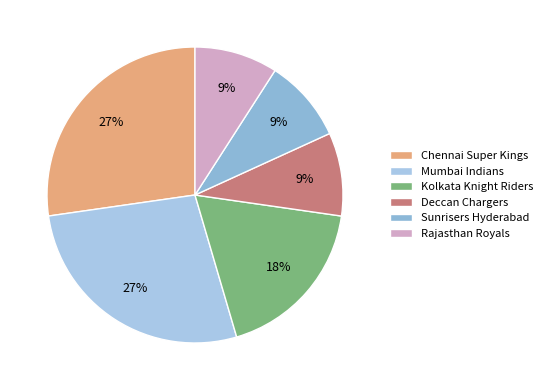

Which slice is the smallest?

Deccan Chargers